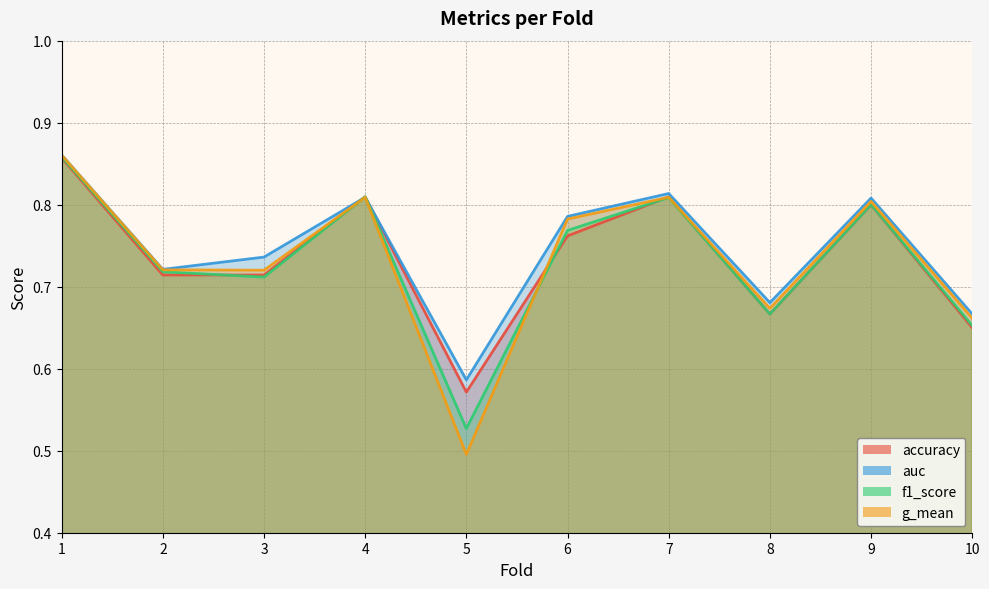

What is the smallest value displayed?

0.5